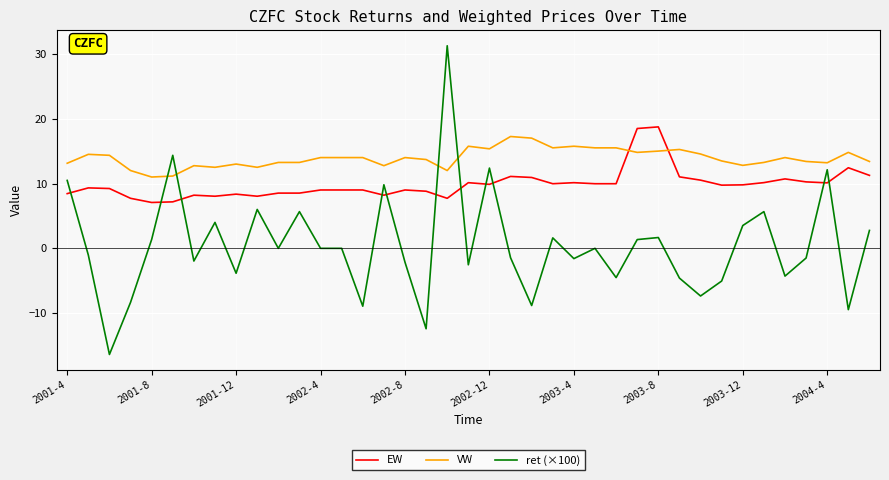

What is the smallest value displayed?

-16.4